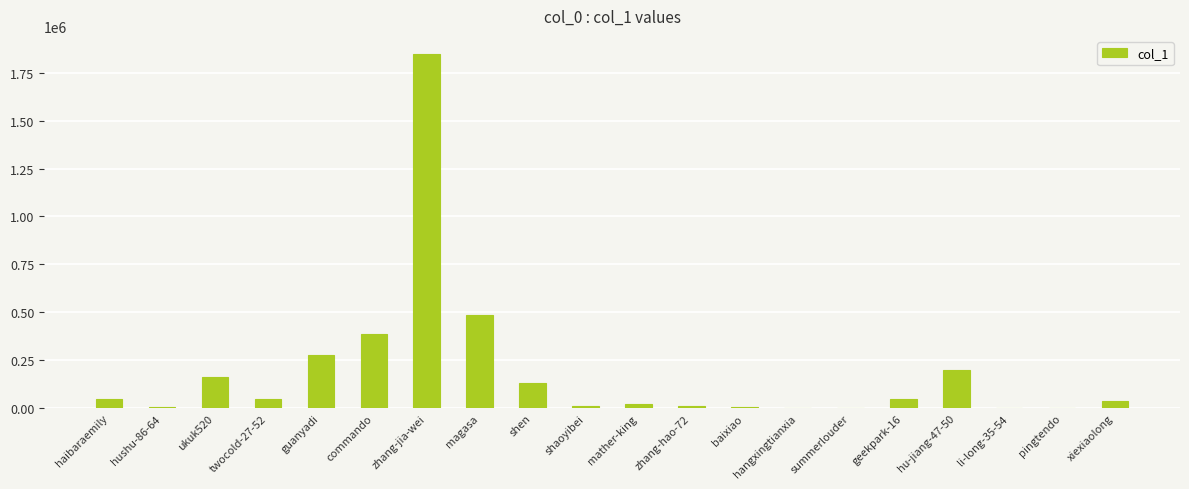

Which label corresponds to the largest value in the chart?

zhang-jia-wei